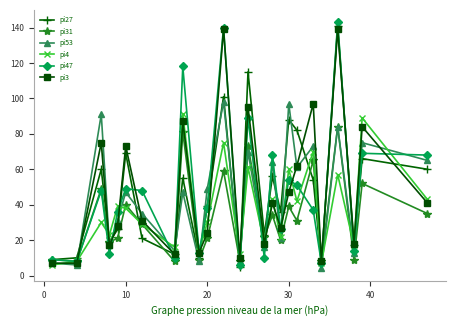

Which series has the largest range (max minus min)?

pi47